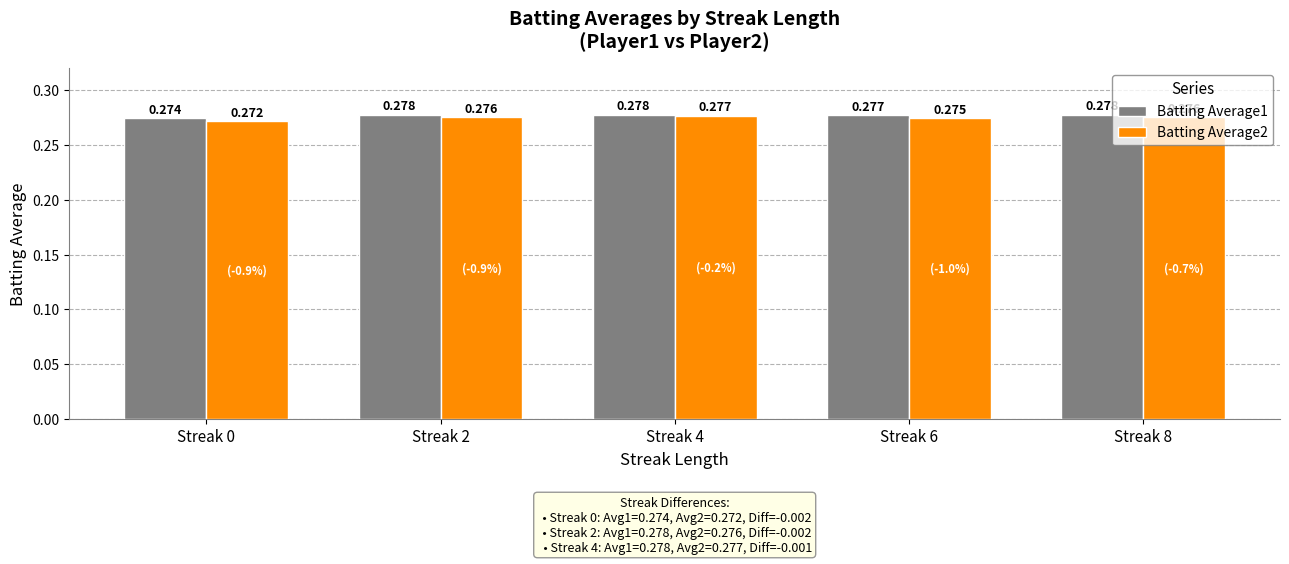

List the labels in order of Batting Average2 value, smallest first.

Streak 0, Streak 6, Streak 2, Streak 8, Streak 4